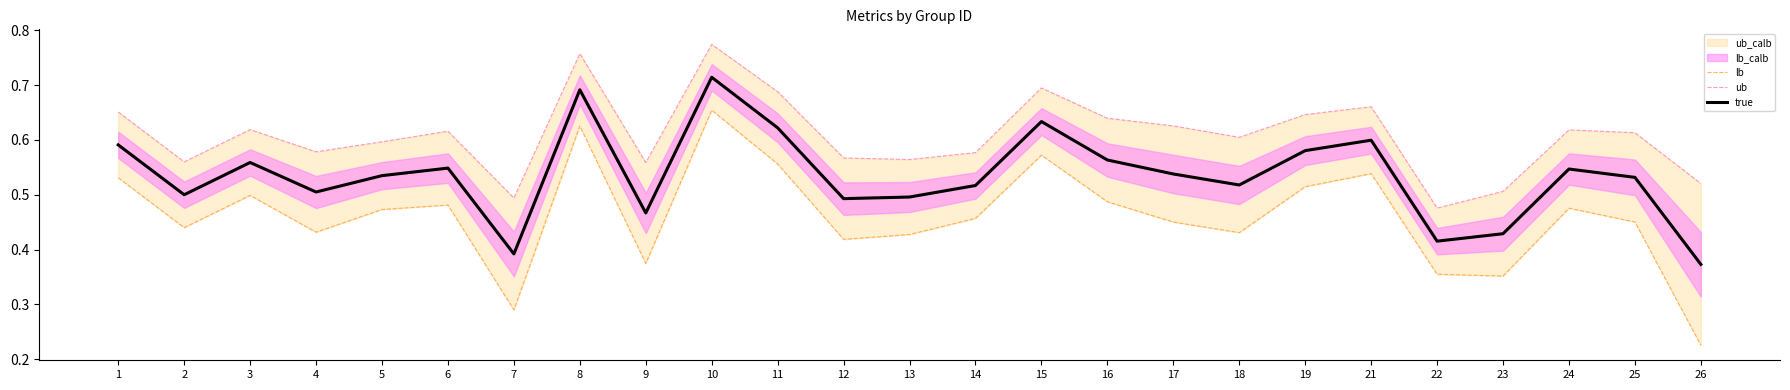

At which category is the sum across all series the highest?

10